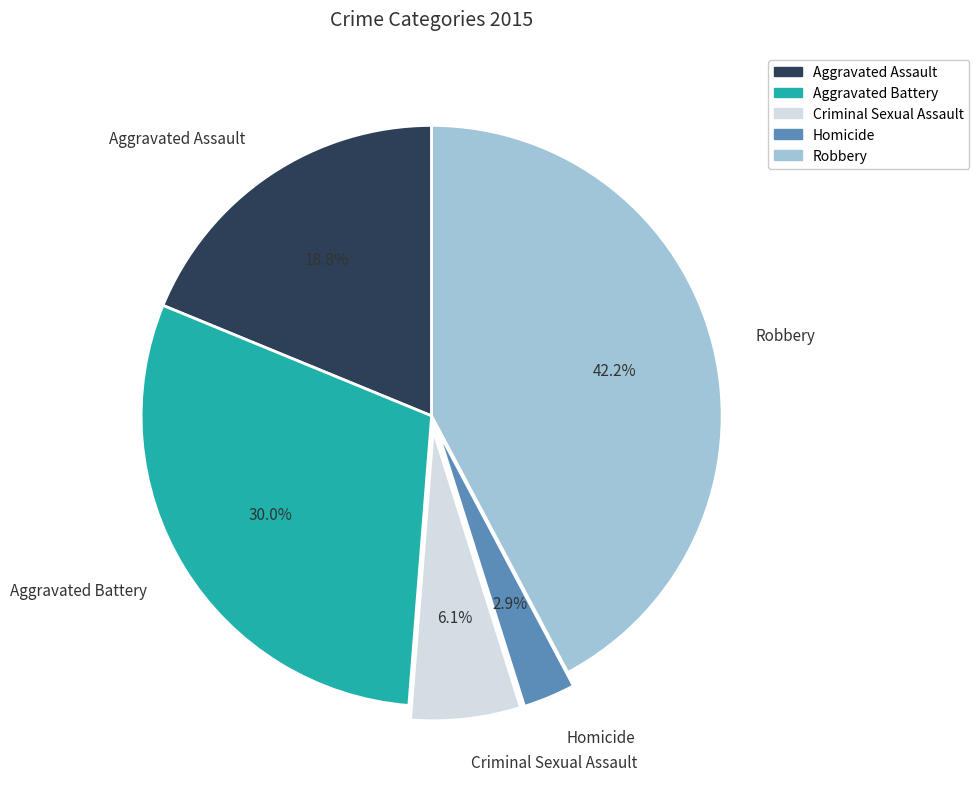

To the nearest percent, what percentage of the pie is Aggravated Battery?

30%